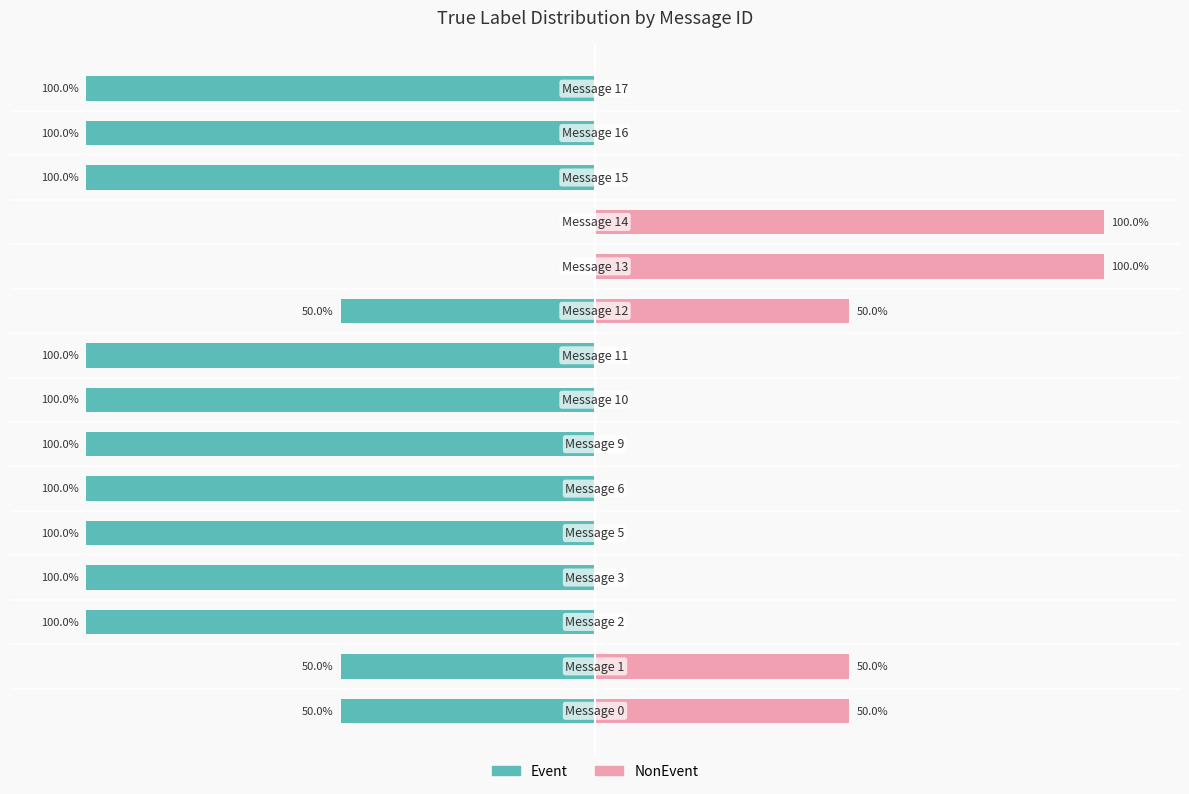

What is the greatest value displayed?

100